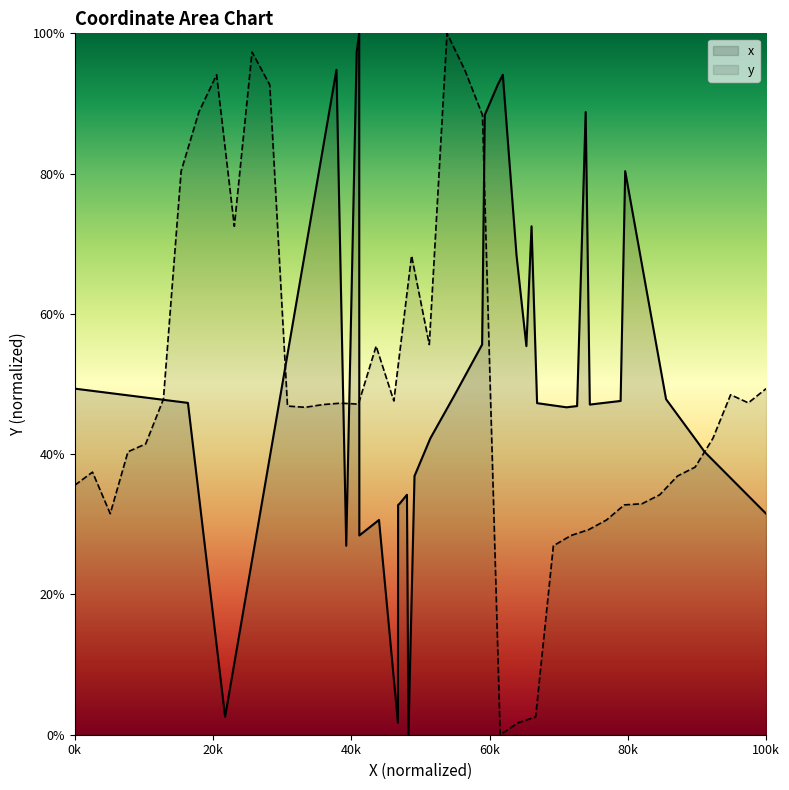

What are all the series names shown in the legend?

x, y